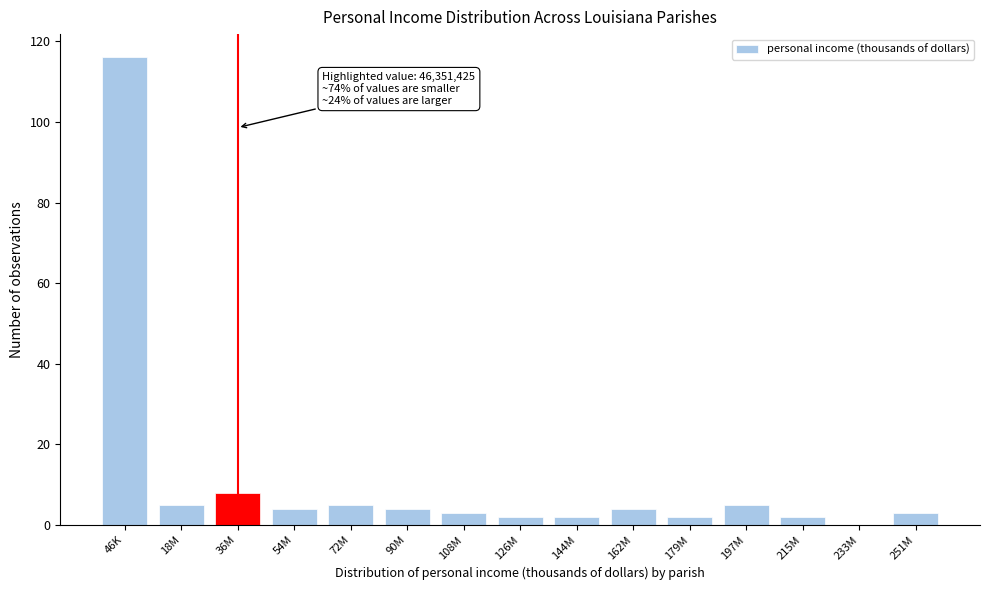

Reading right to left, what are all the values shown in this chart?

251M=3	233M=0	215M=2	197M=5	179M=2	162M=4	144M=2	126M=2	108M=3	90M=4	72M=5	54M=4	36M=8	18M=5	46K=116